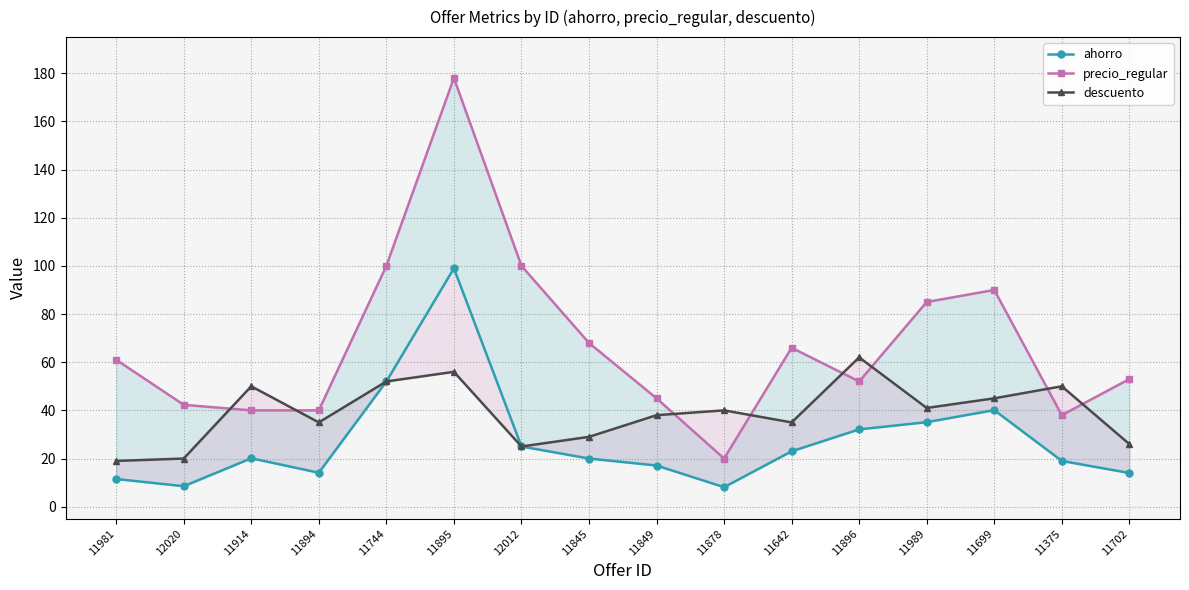

Rank the series by their average value, from highest to lowest.

precio_regular, descuento, ahorro